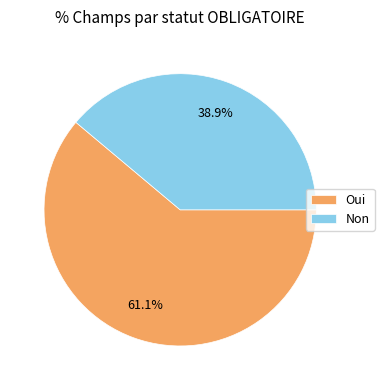

How many segments does this pie chart have?

2